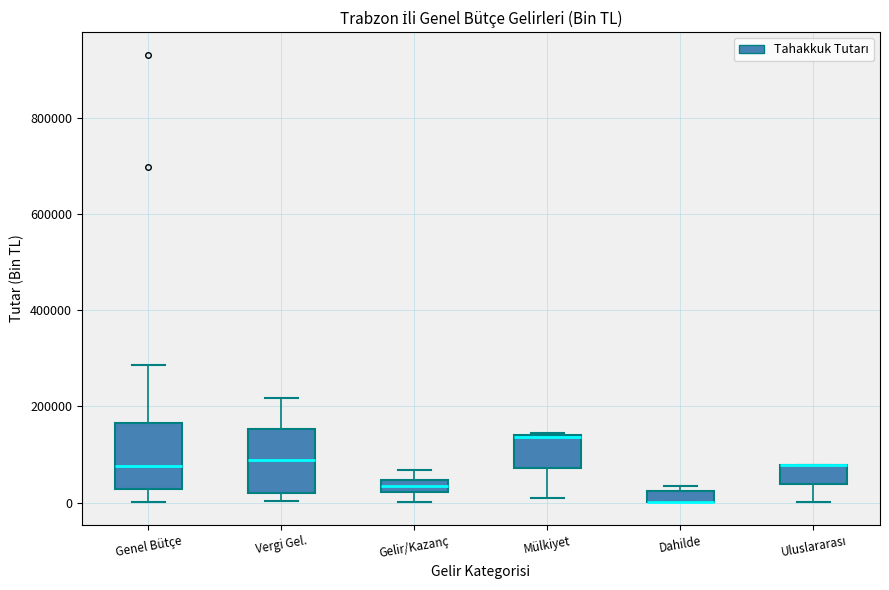

Where does the lower whisker of the box for Gelir/Kazanç end on the y-axis? The values are not printed on the chart, so give them approximately, as read against the axis.

0